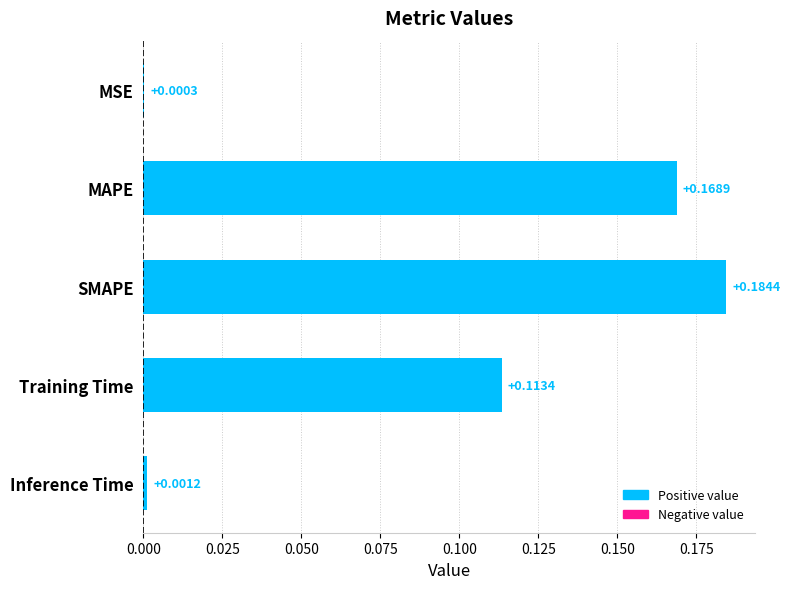

What is the sum of all values?

0.5